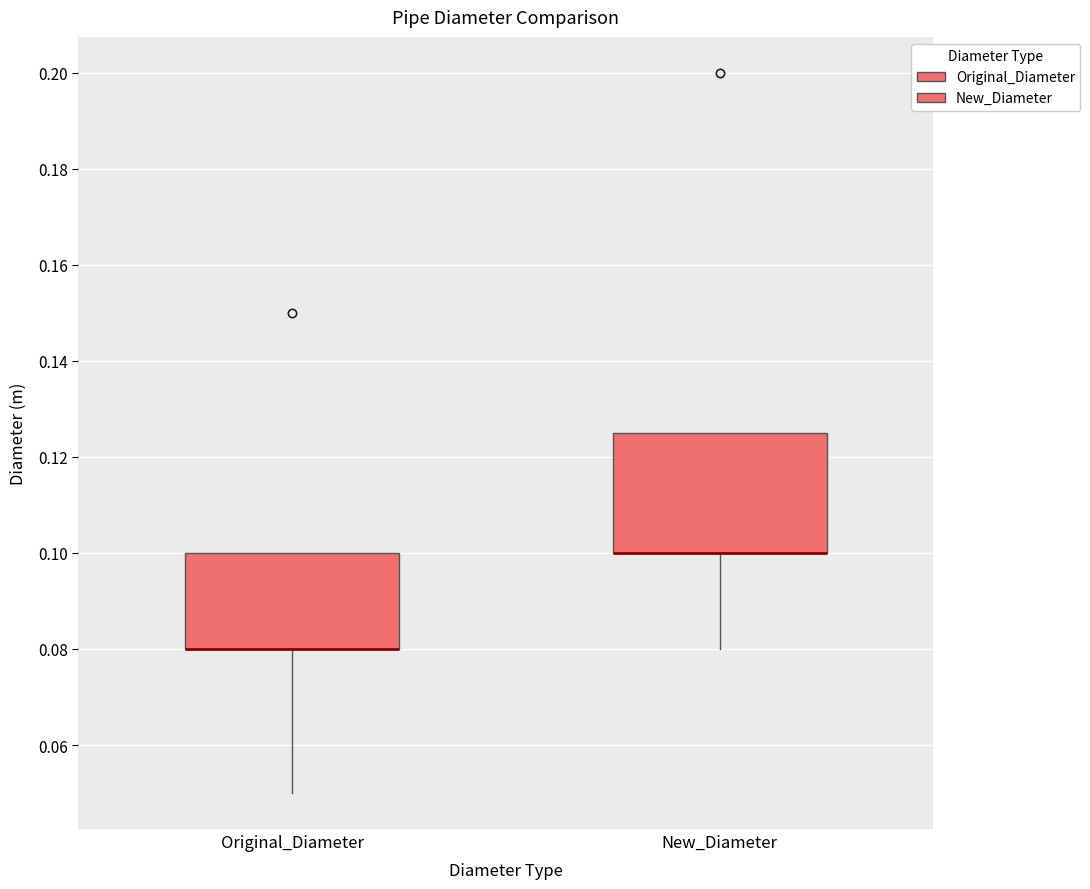

Which box is the tallest, from its lower edge to its upper edge?

New_Diameter